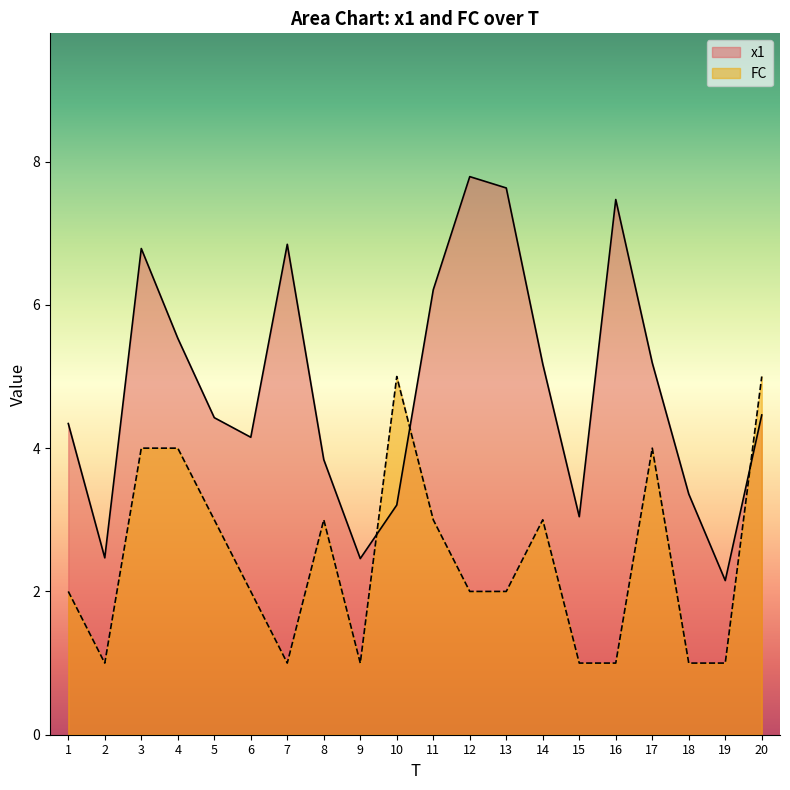

Rank the series at 9 from highest to lowest value.

x1, FC